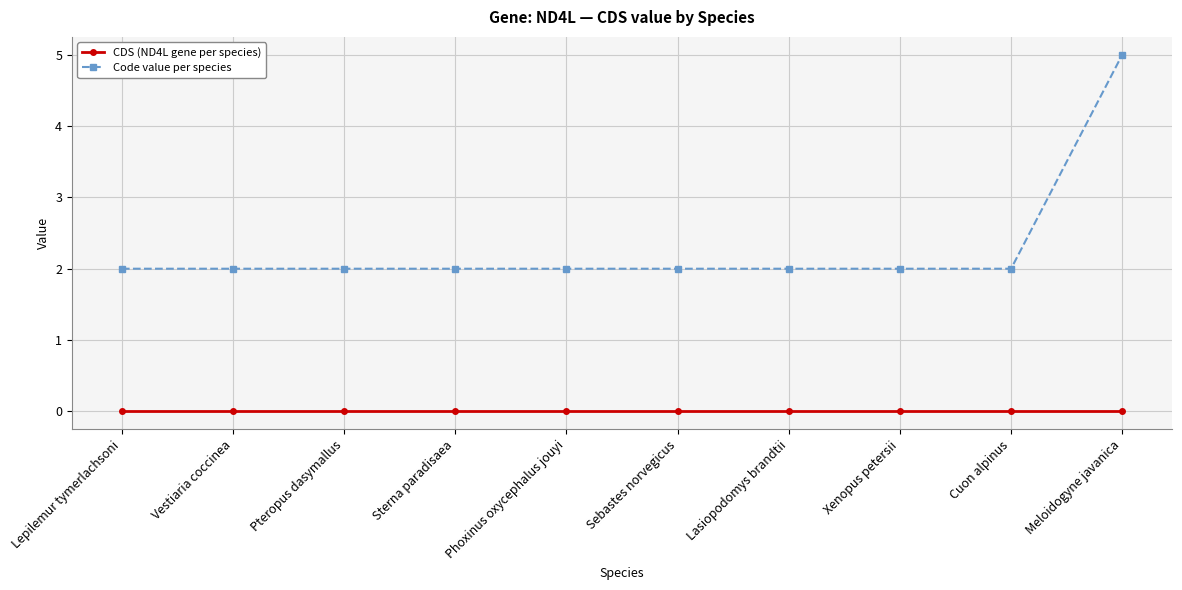

At which category is the sum across all series the highest?

Meloidogyne javanica